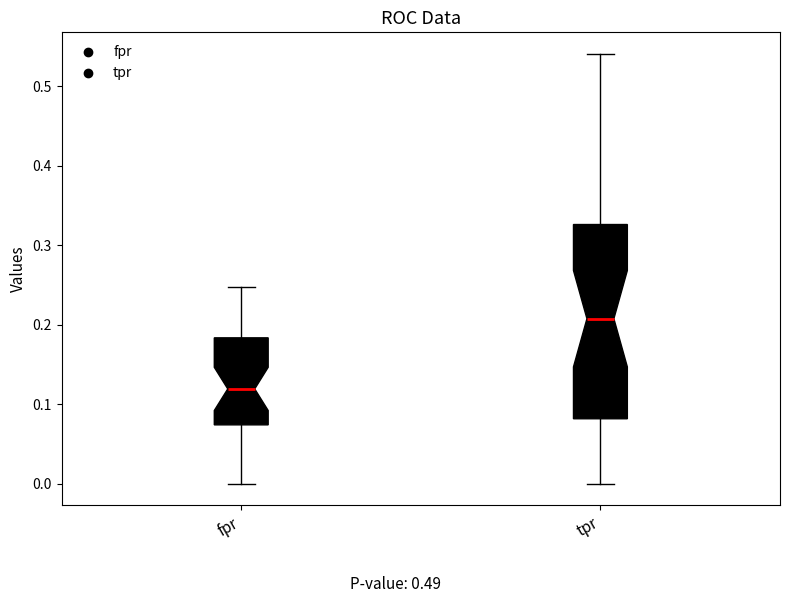

Reading left to right, transcribe this box plot: for each box, give where its median line is, the range the box spans, and where its two whiskers end, as read against the y-axis. The values are not printed on the chart, so give them approximately, as read against the axis.

fpr: median 0.12, box 0.07 to 0.18, whiskers 0.00 to 0.25
tpr: median 0.21, box 0.08 to 0.33, whiskers 0.00 to 0.54